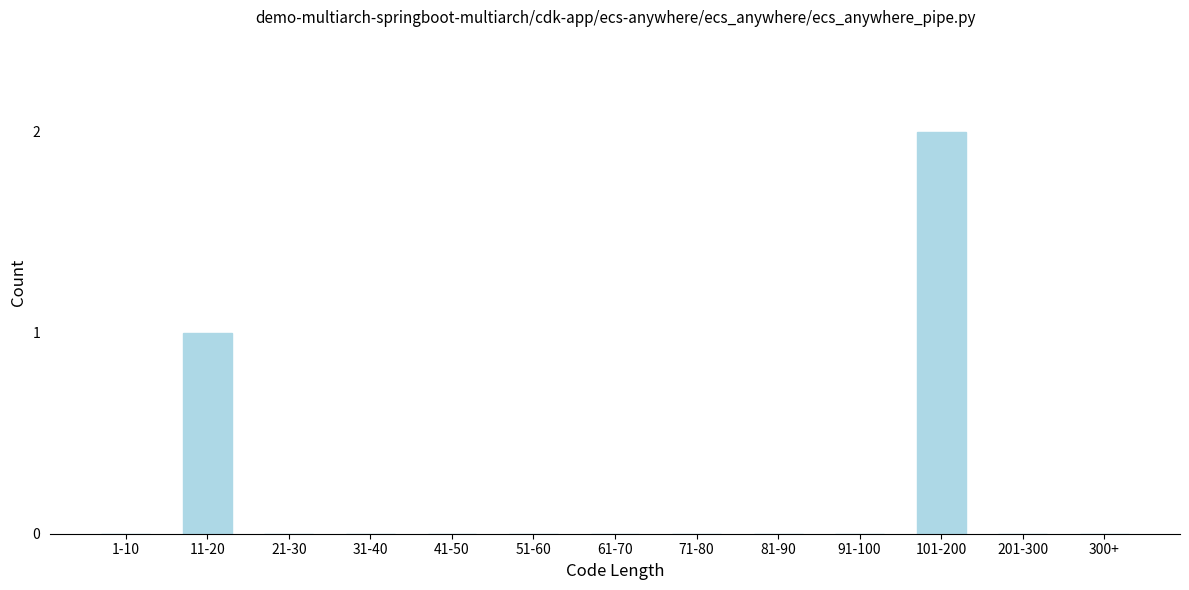

Reading left to right, list all the values displayed in this chart.

1-10=0	11-20=1	21-30=0	31-40=0	41-50=0	51-60=0	61-70=0	71-80=0	81-90=0	91-100=0	101-200=2	201-300=0	300+=0